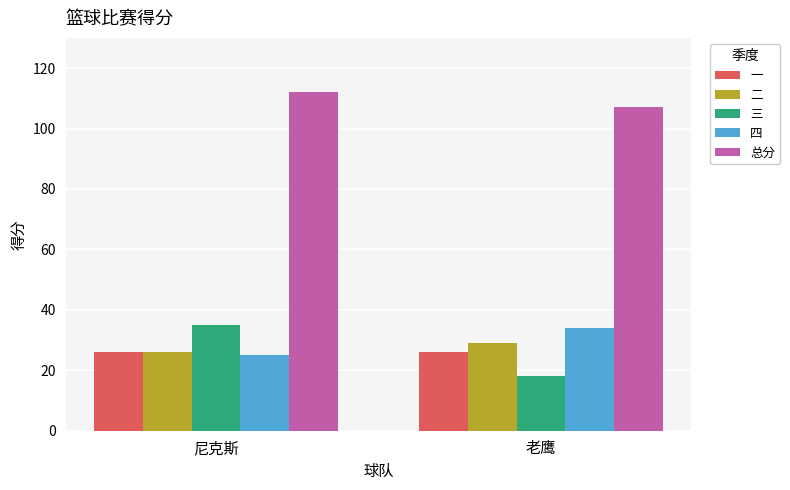

Are the bars horizontal?

No